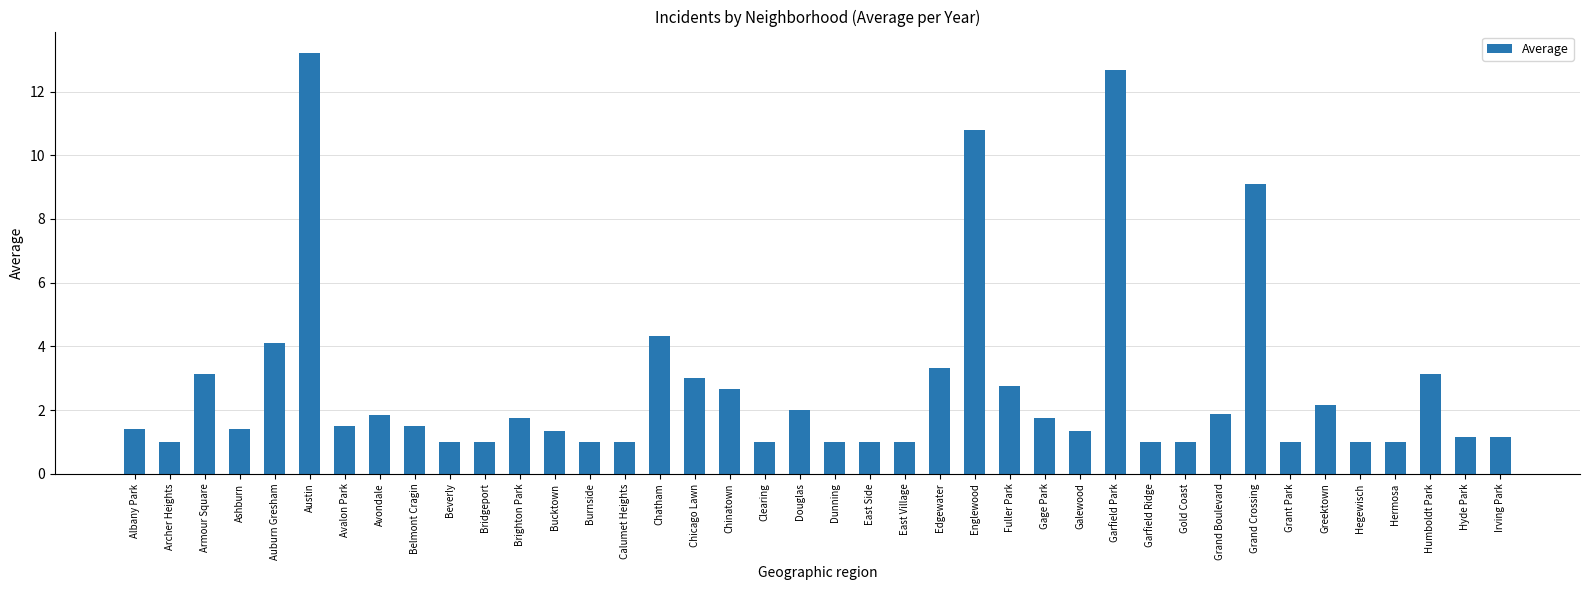

What is the difference between the second highest and minimum values?

11.7